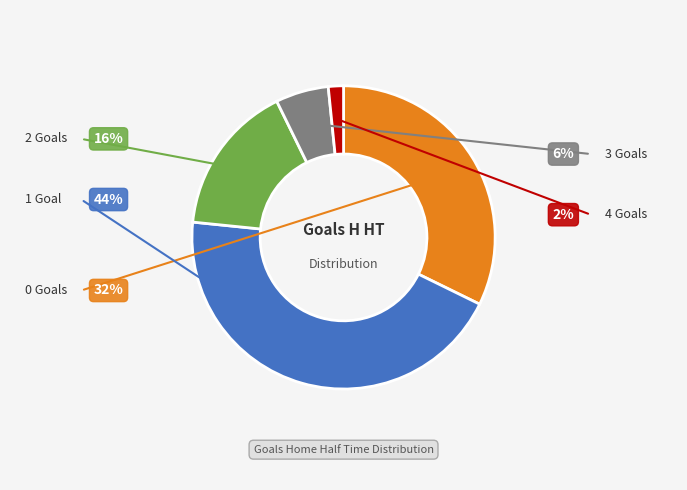

Is there any slice that represents more than half of the pie?

No